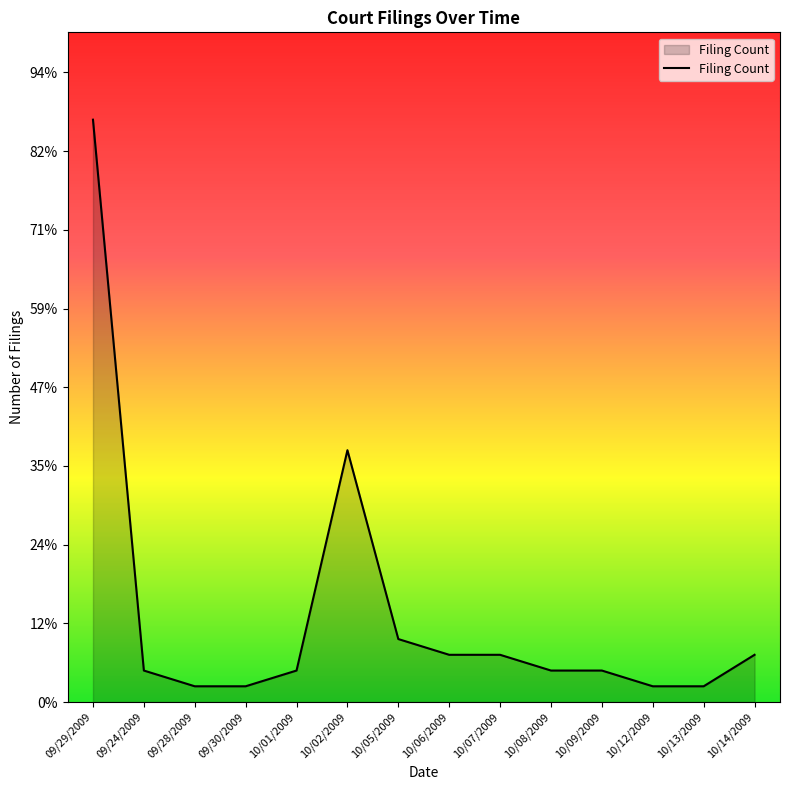

Is this an area chart (filled region under the line)?

Yes